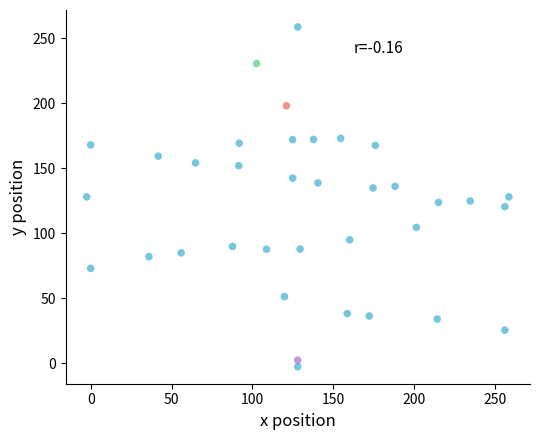

What is the range of Y values (max minus min)?

261.0